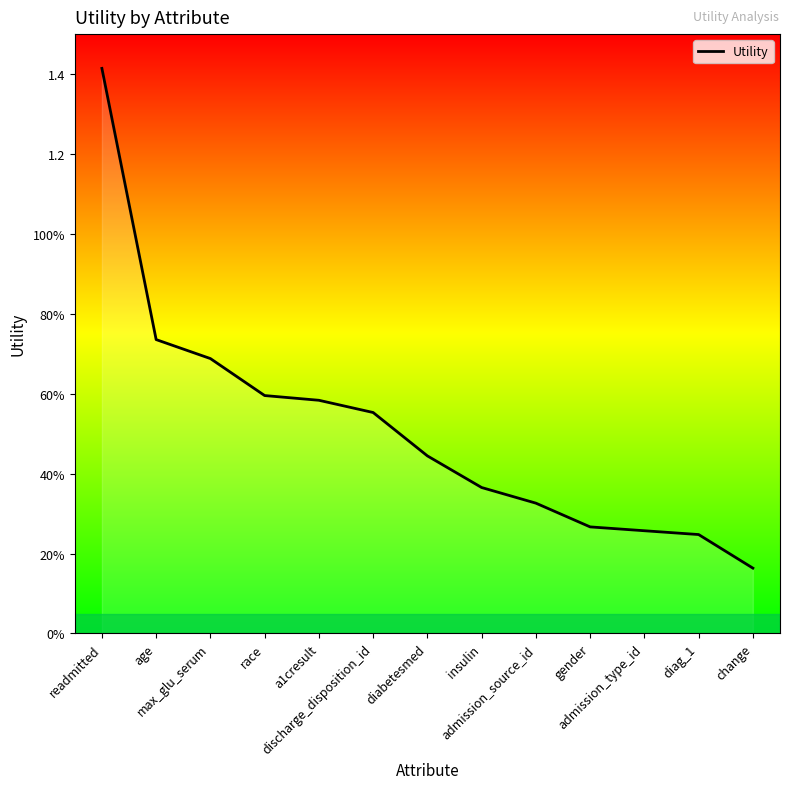

True or false: there are more than 2 points higher than both neighbors.

False